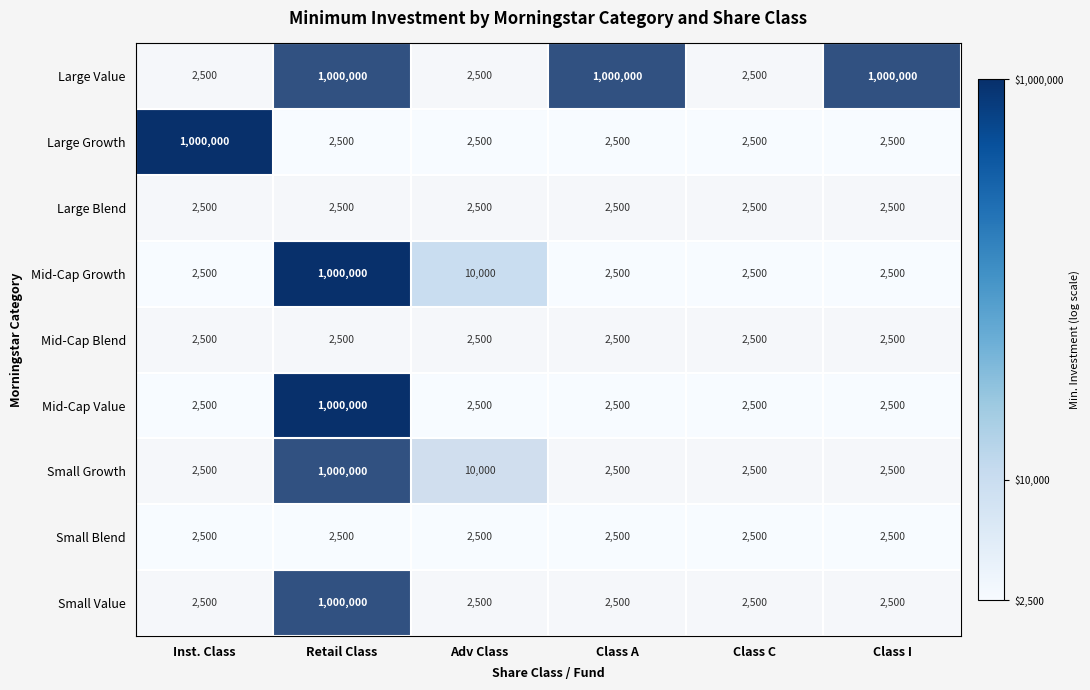

What is the total value across all series at Class C?

22500